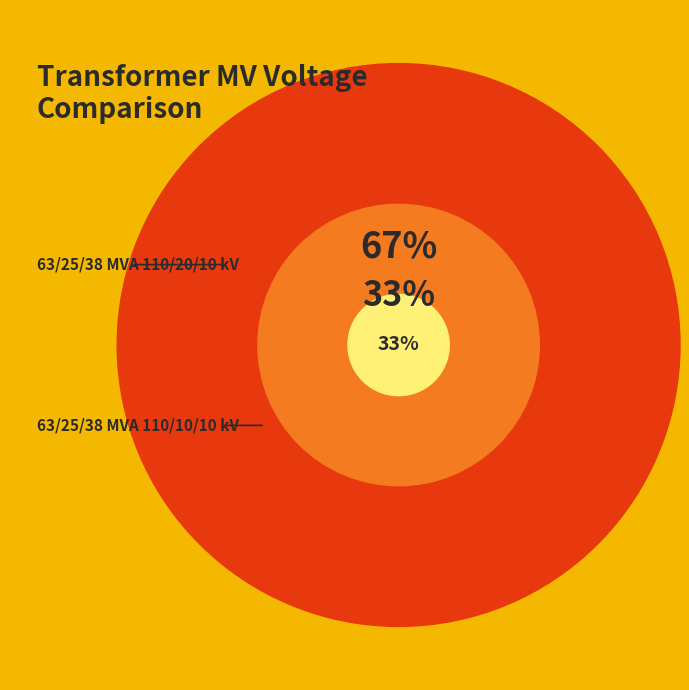

Between 63/25/38 MVA 110/10/10 kV and 63/25/38 MVA 110/20/10 kV, which is larger?

63/25/38 MVA 110/20/10 kV